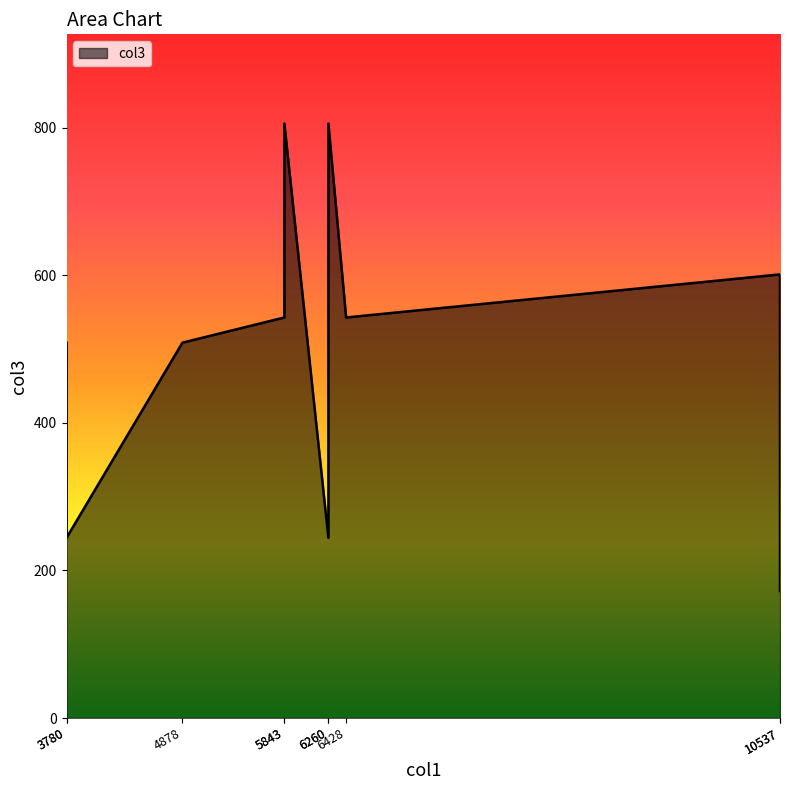

What is the smallest value displayed?

172.1